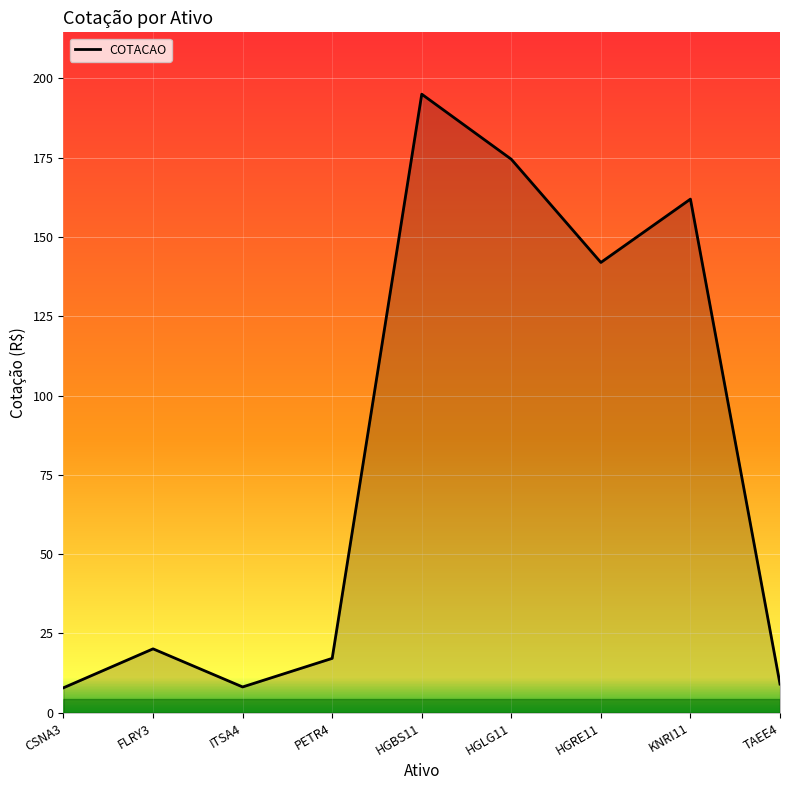

Where is the data nearest to the value 101?

HGRE11